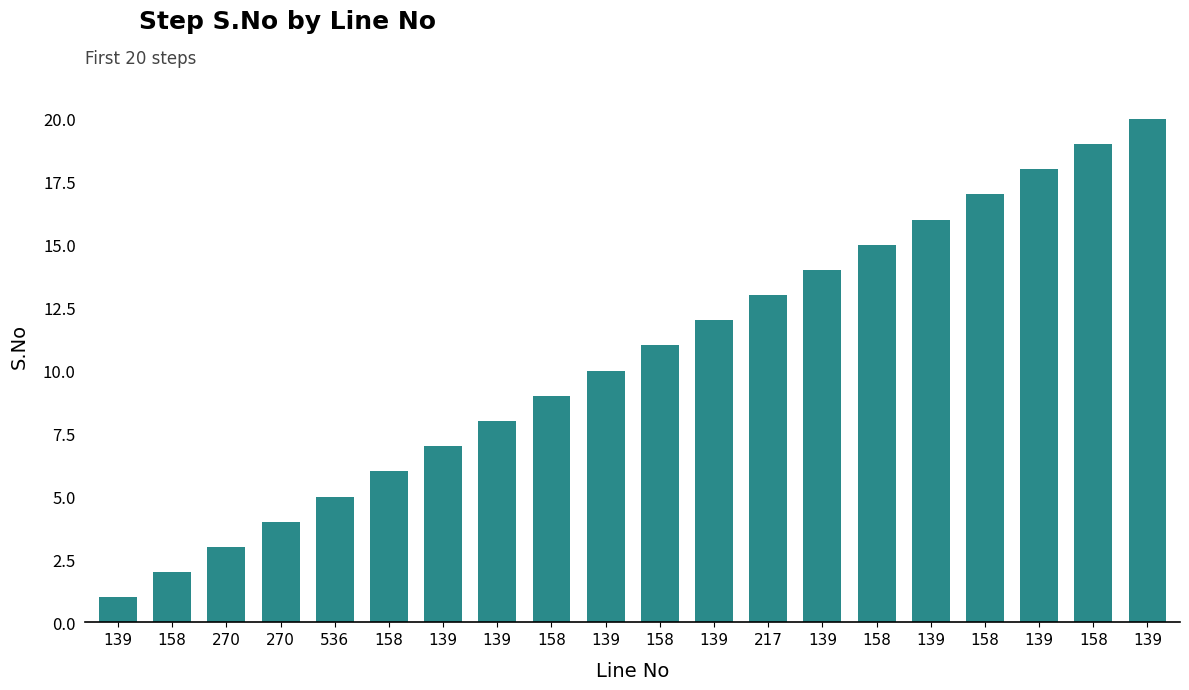

Are the bars horizontal?

No